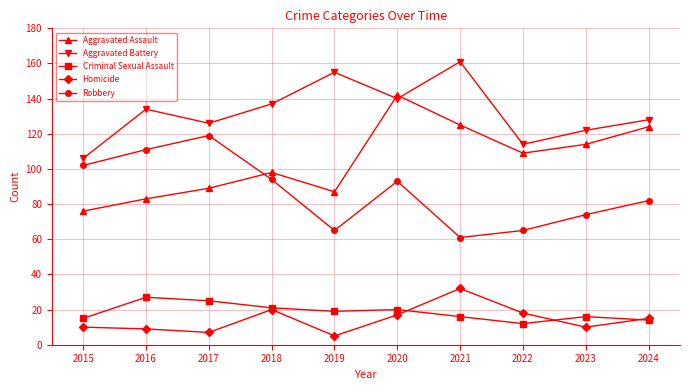

True or false: Robbery and Aggravated Battery cross at least once.

False